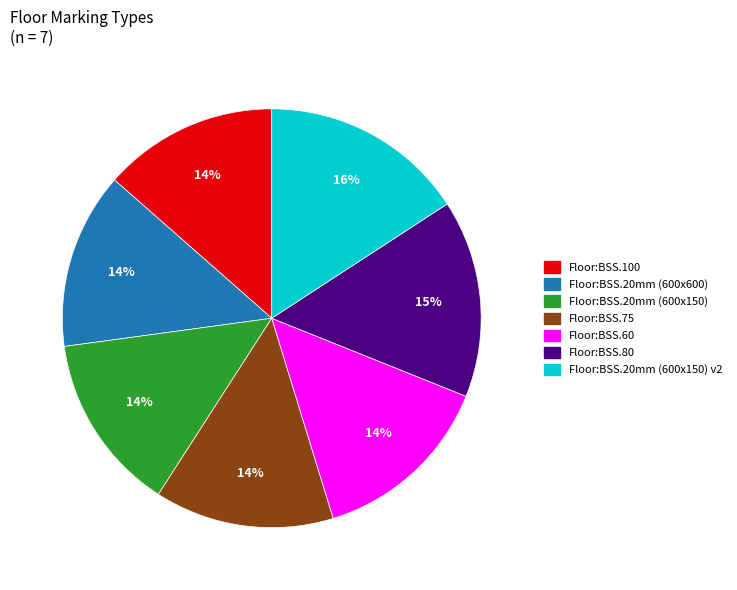

To the nearest percent, what is the difference between the largest and smallest slice percentages?

2%